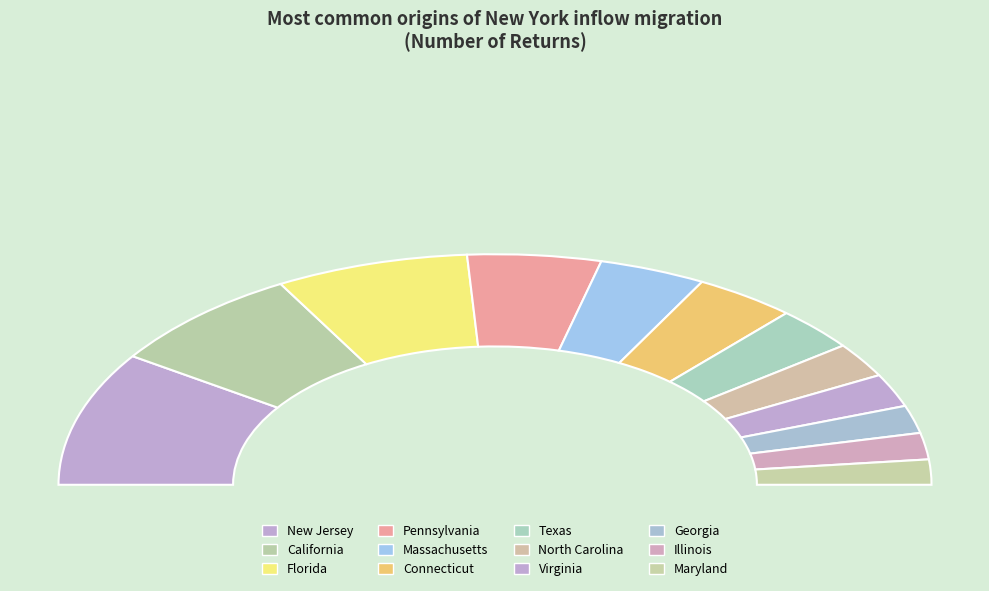

Rank the categories by value from lowest to highest.

Maryland, Illinois, Georgia, Virginia, North Carolina, Texas, Connecticut, Massachusetts, Pennsylvania, Florida, California, New Jersey